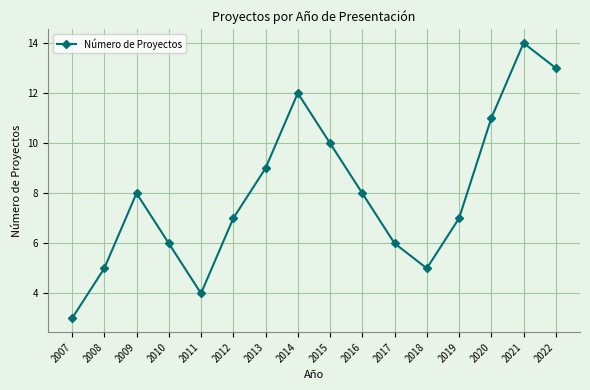

Is it true that the value at 2009 is 4?

False